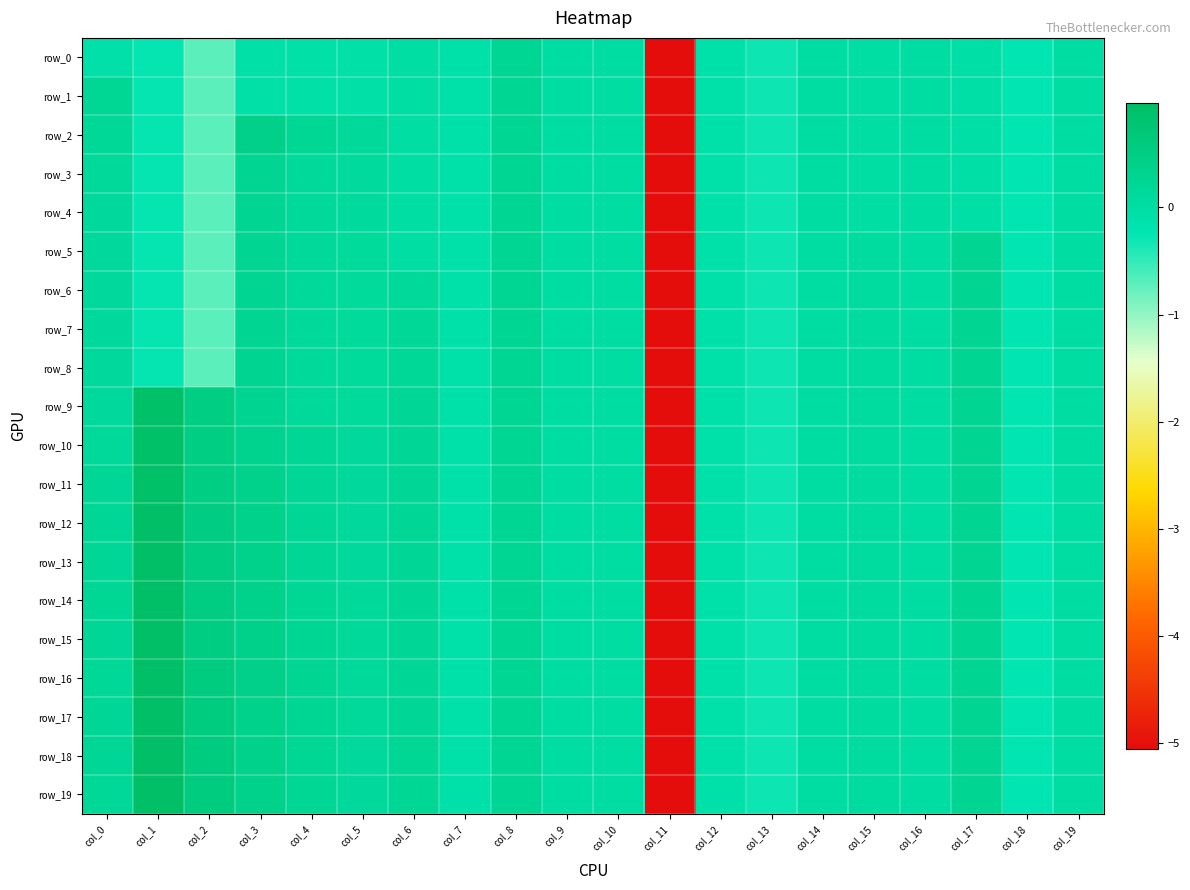

How many values in row_12 are above zero?

14